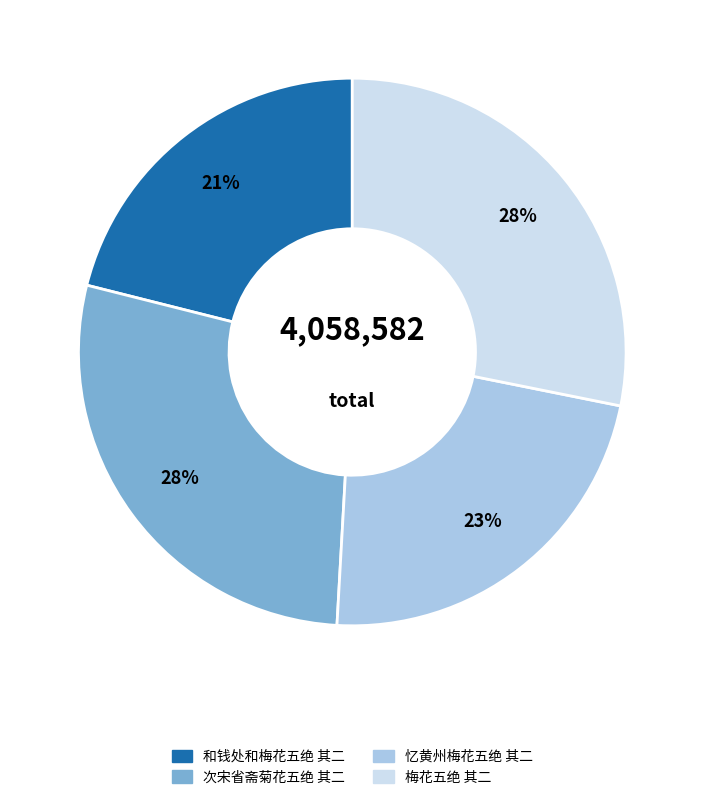

To the nearest percent, what is the combined percentage of 和钱处和梅花五绝 其二 and 忆黄州梅花五绝 其二?

44%